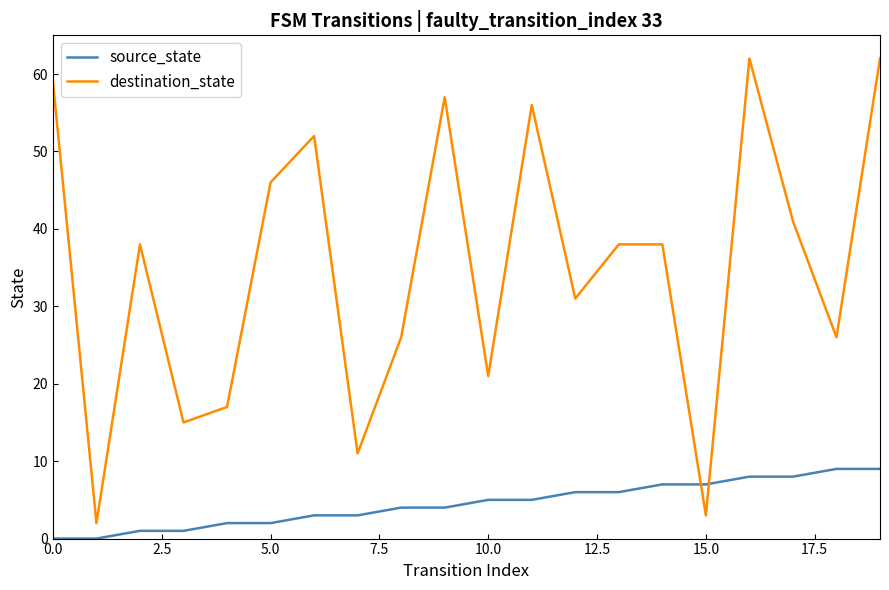

After their last crossing, which series has the higher values: destination_state or source_state?

destination_state